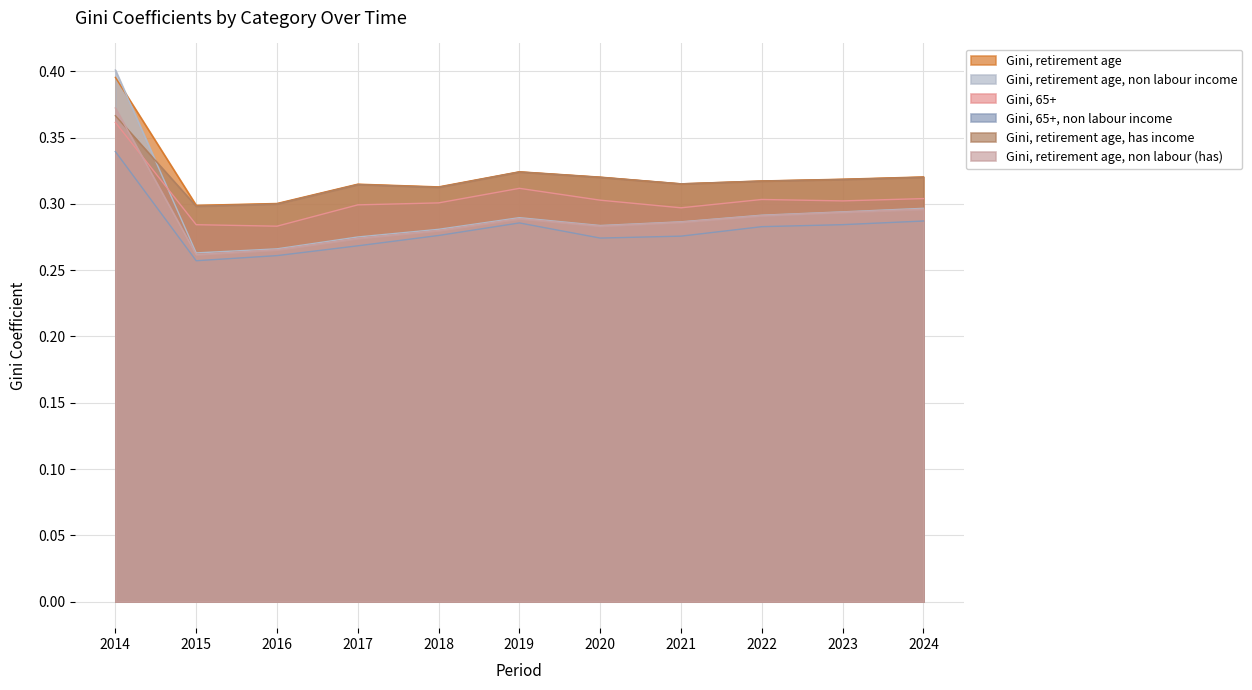

Which series changed the most between 2016 and 2020?

Gini, retirement age, has income